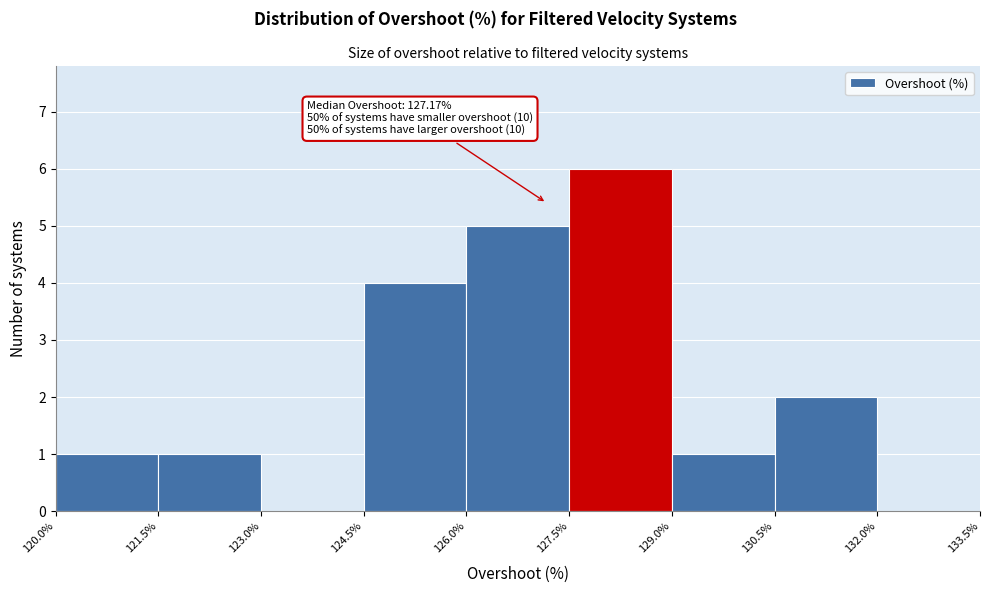

Which range on the x-axis has the tallest bar?

127.5% to 129.0%